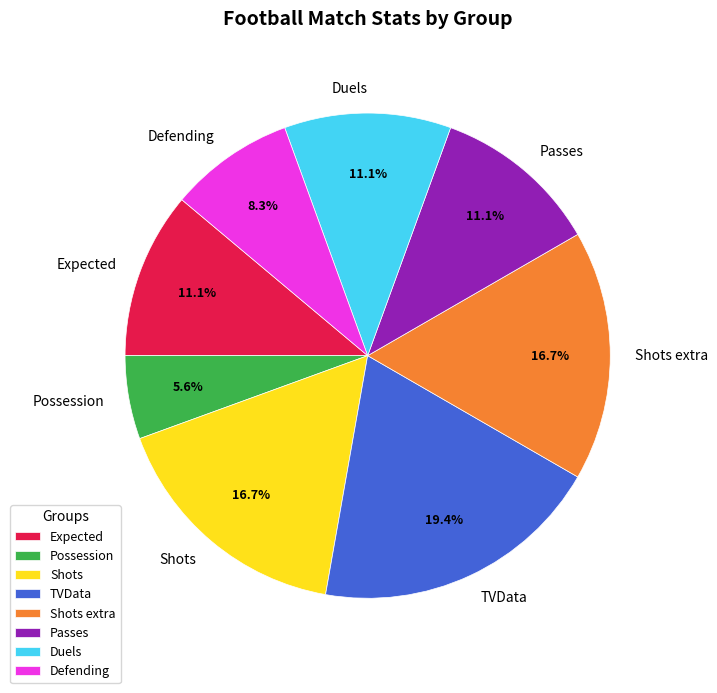

Does any single category account for the majority?

No